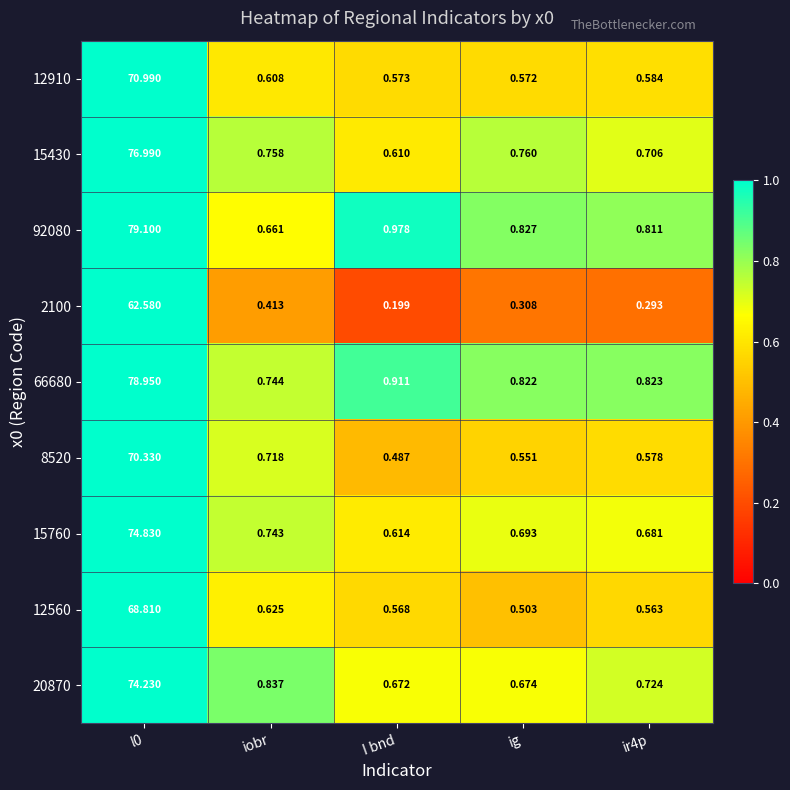

At how many categories does at least one series exceed 72?

1